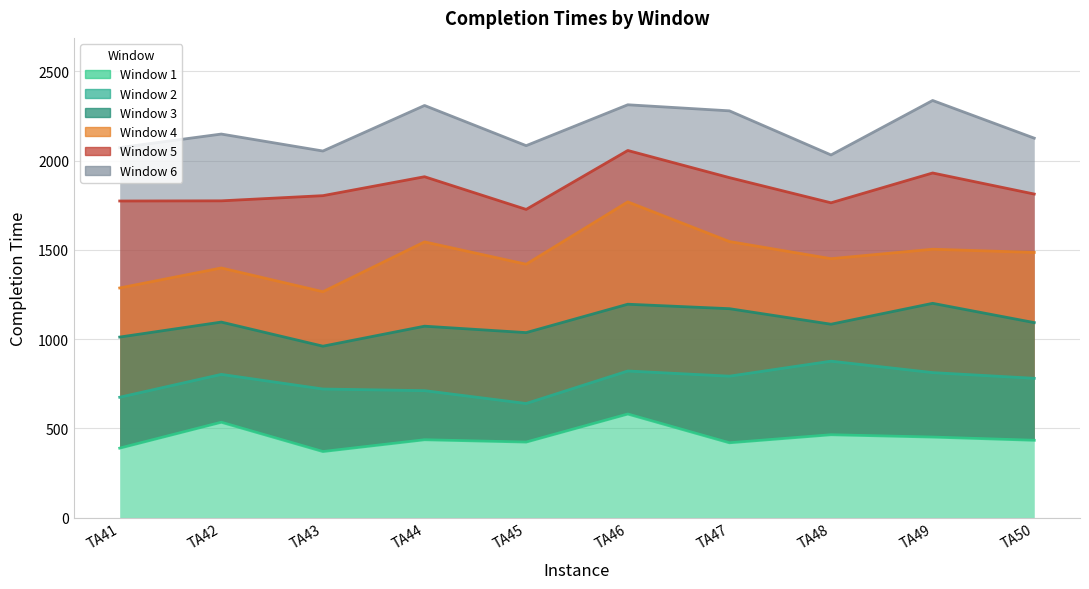

What is the maximum value for Window 1?

581